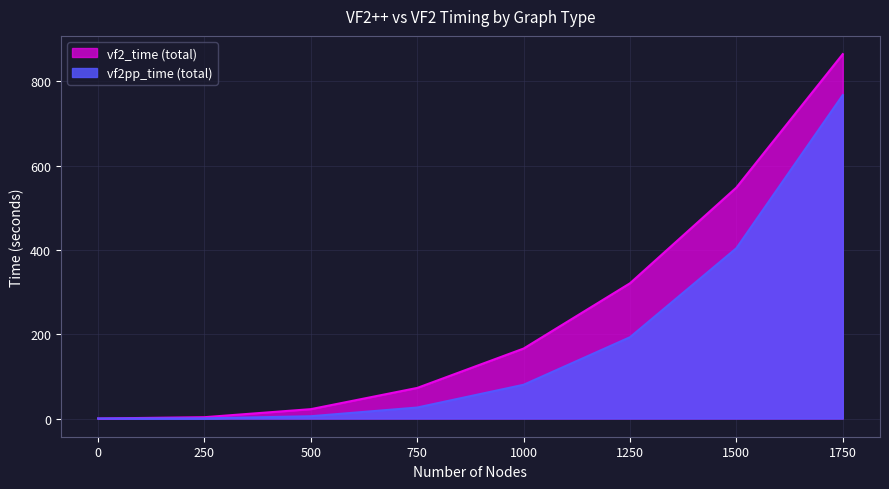

What is the average value of the Complete vf2pp_time series?

184.4